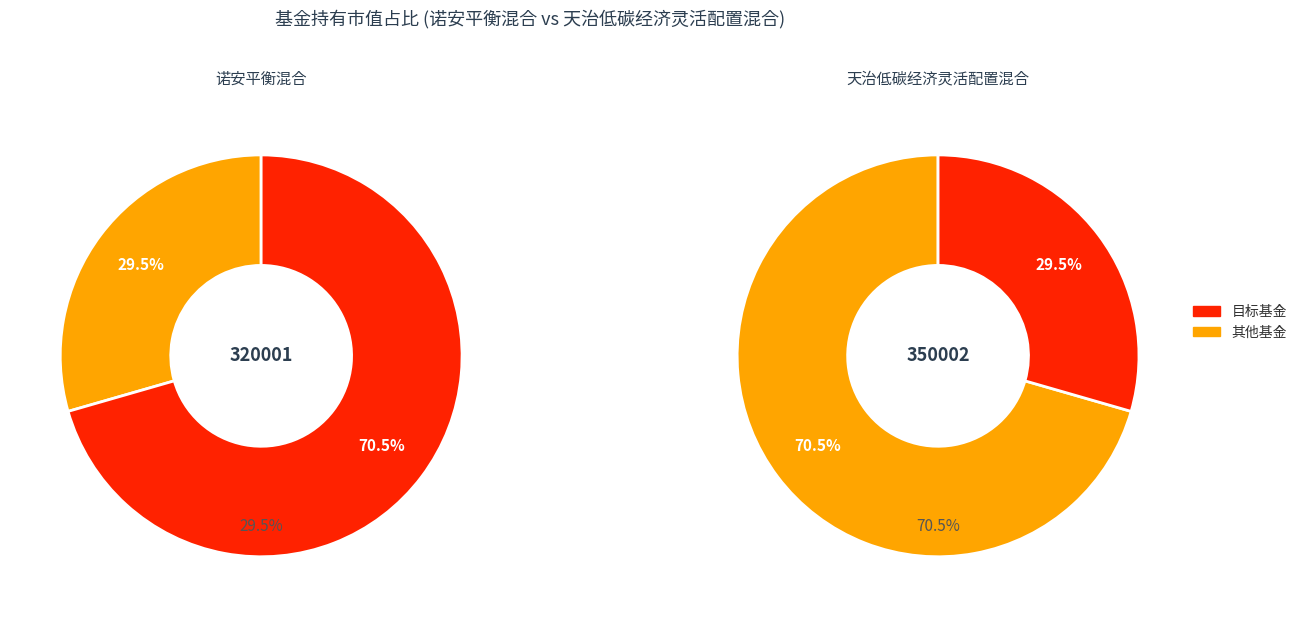

True or false: 天治低碳经济灵活配置混合 accounts for 29% of the total.

True